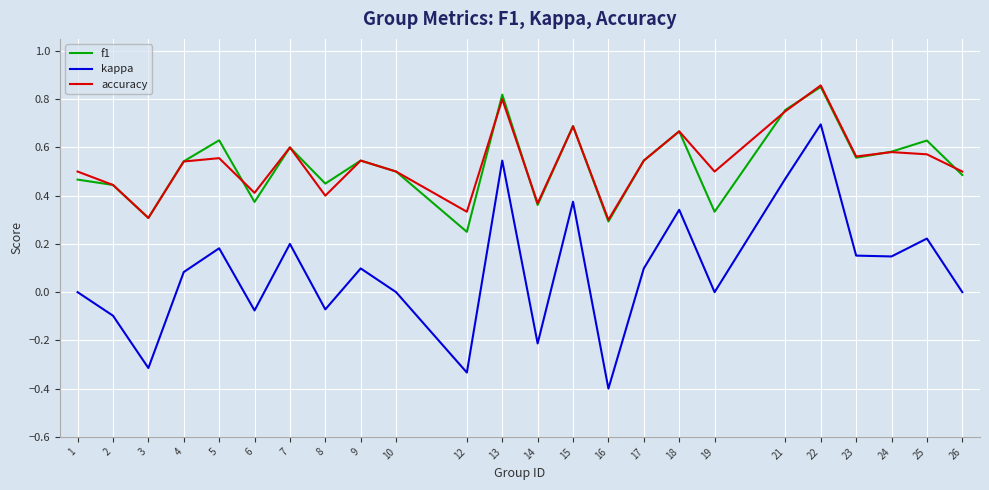

Is the value of accuracy at 1 greater than the value of f1 at 2?

Yes